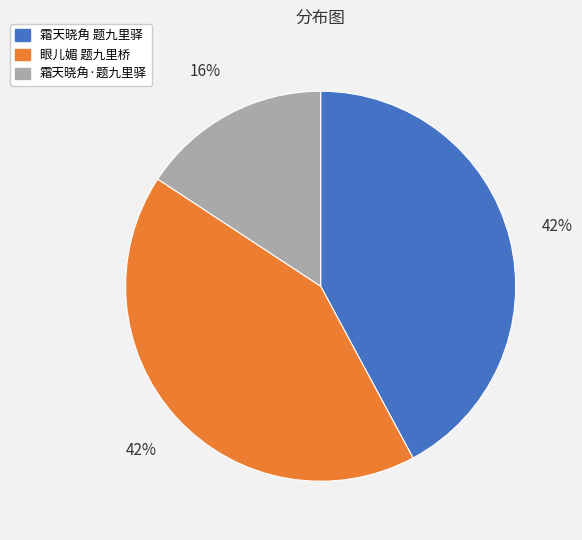

To the nearest percent, what portion does 霜天晓角 题九里驿 represent?

42%